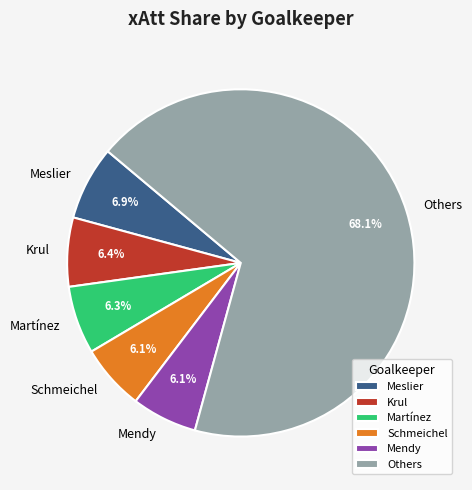

Do Mendy and Others together represent more than half of the pie?

Yes